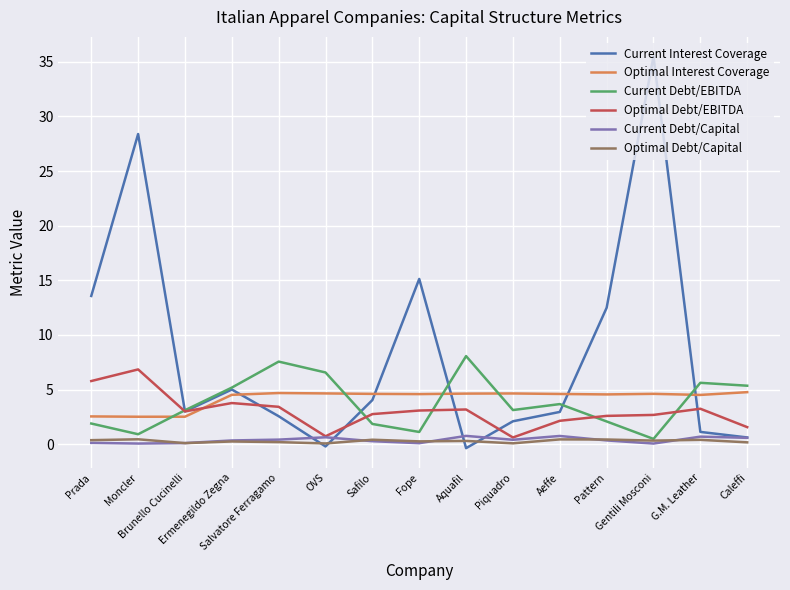

What is the minimum value for Current Debt/Capital?

0.1